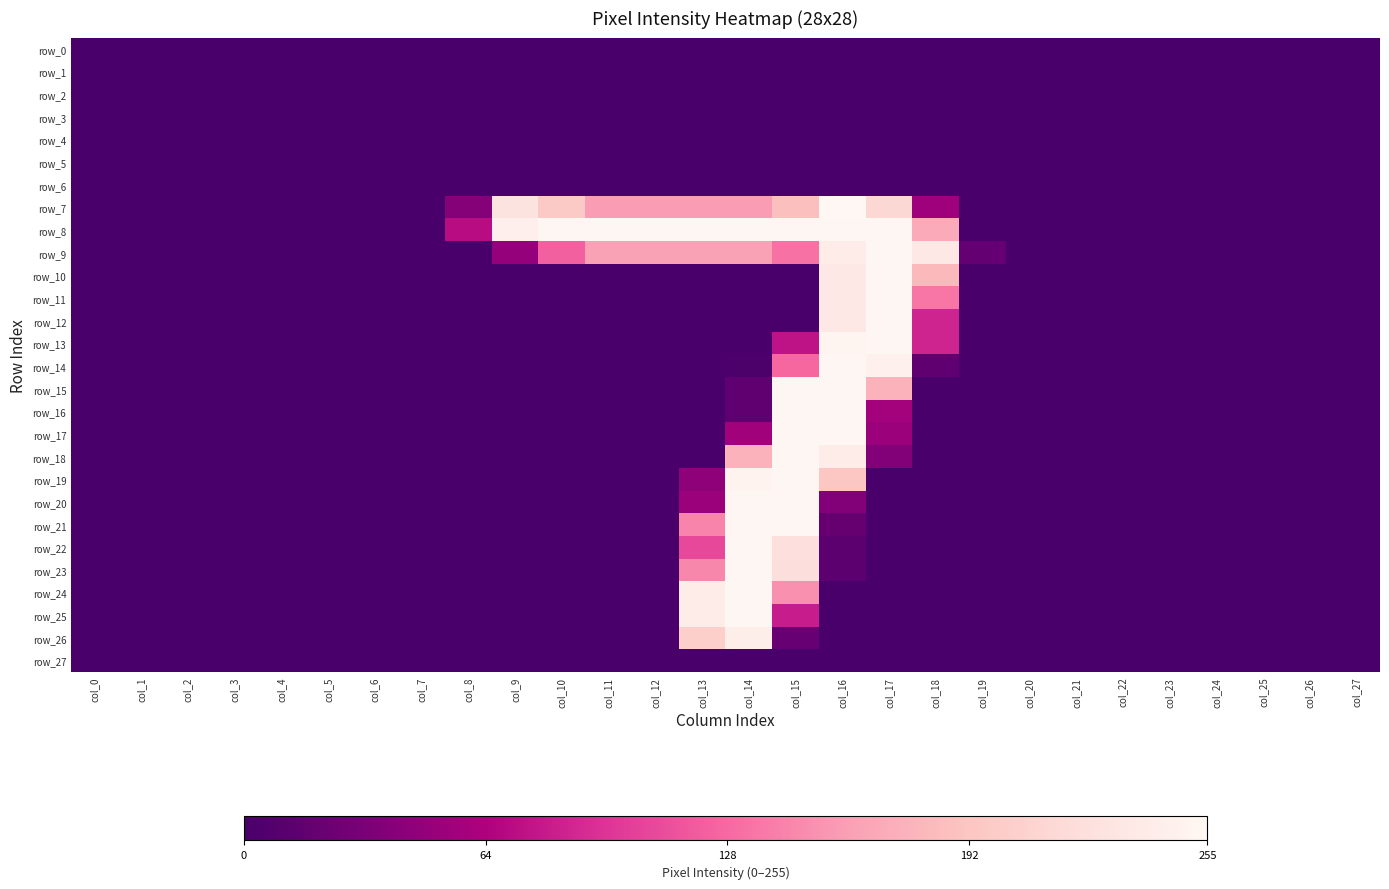

What is the maximum value shown in the chart?

255